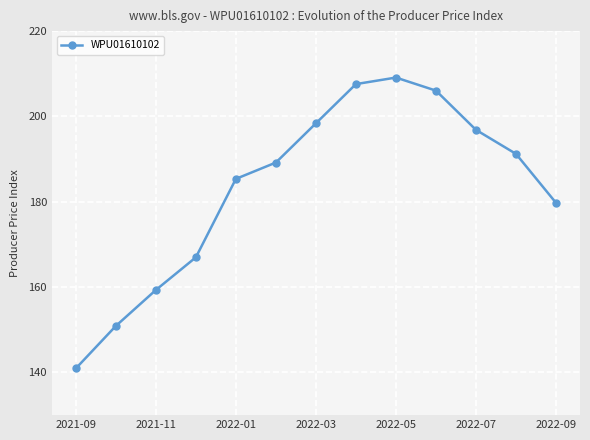

What is the value of the 2nd point from the left?

150.9